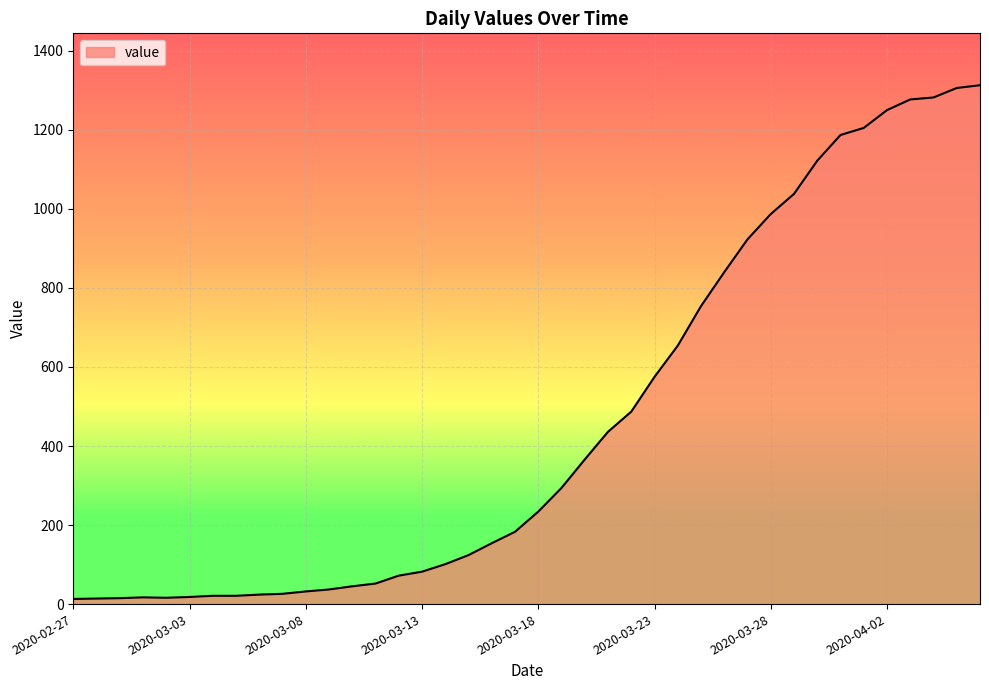

What is the greatest value displayed?

1313